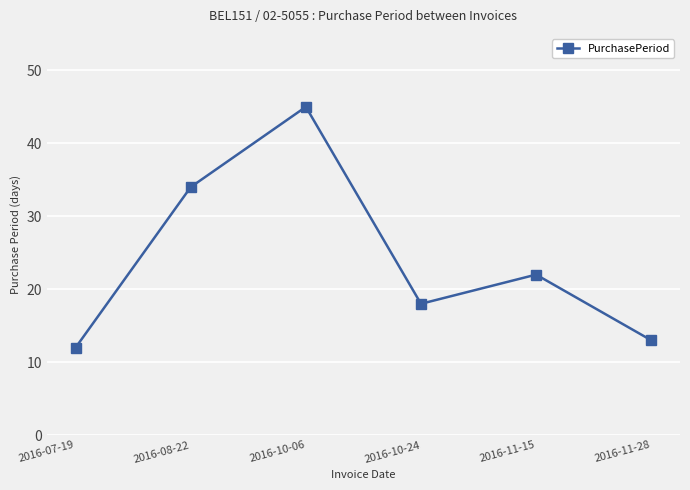

The chart shows a value of 37 at 2016-11-15. True or false?

False